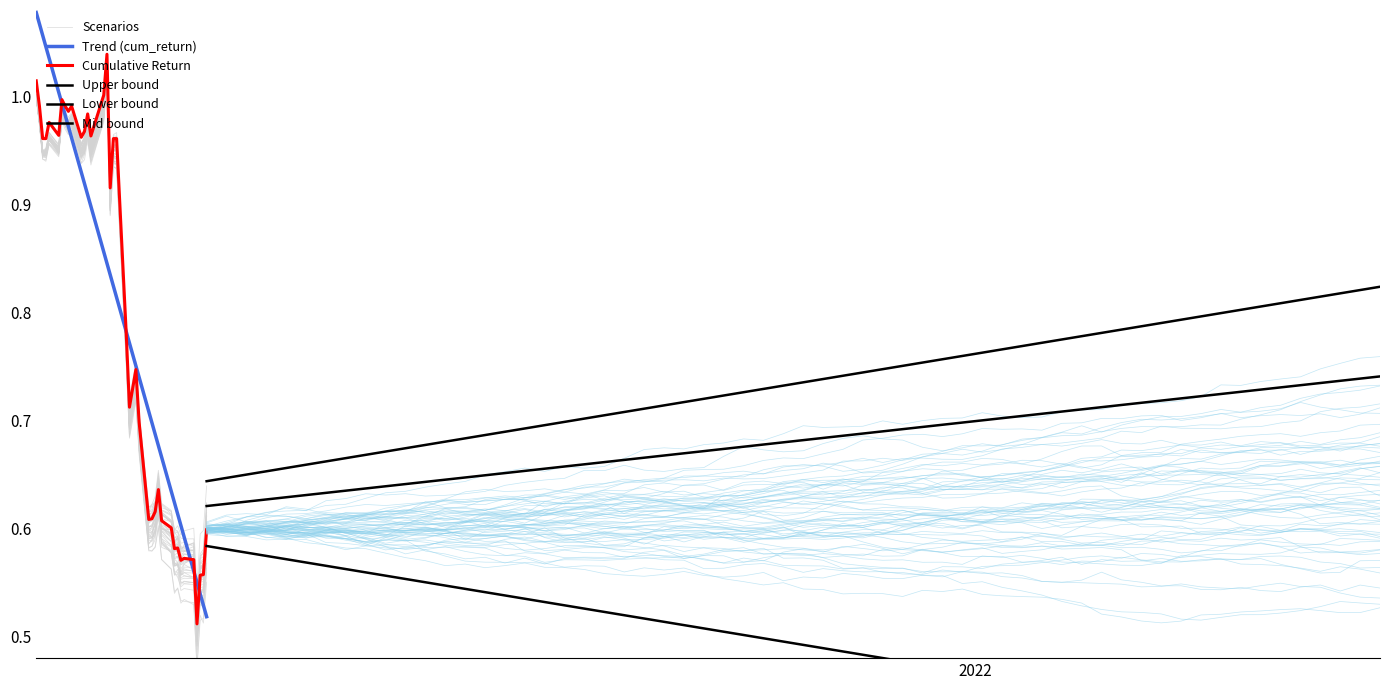

True or false: Low and Close cross at least once.

False